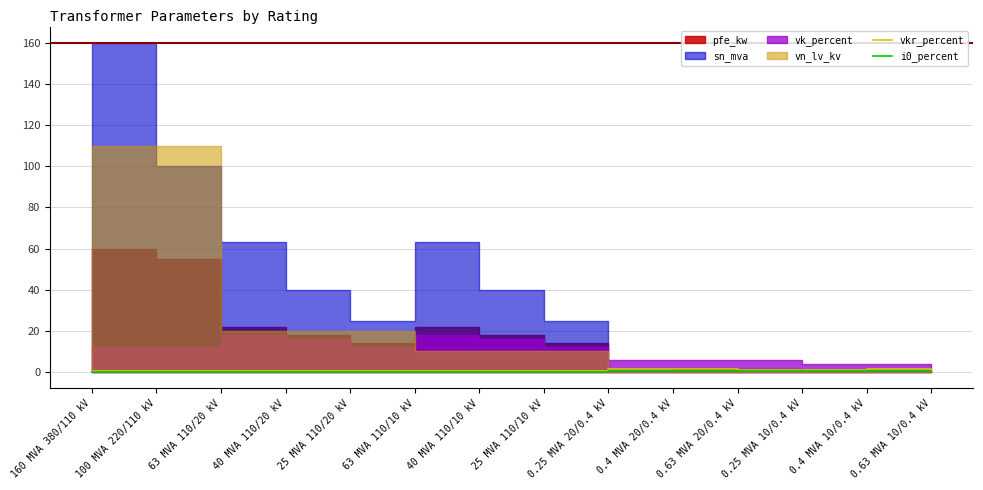

Between 40 MVA 110/10 kV and 40 MVA 110/20 kV, which is larger?

40 MVA 110/10 kV